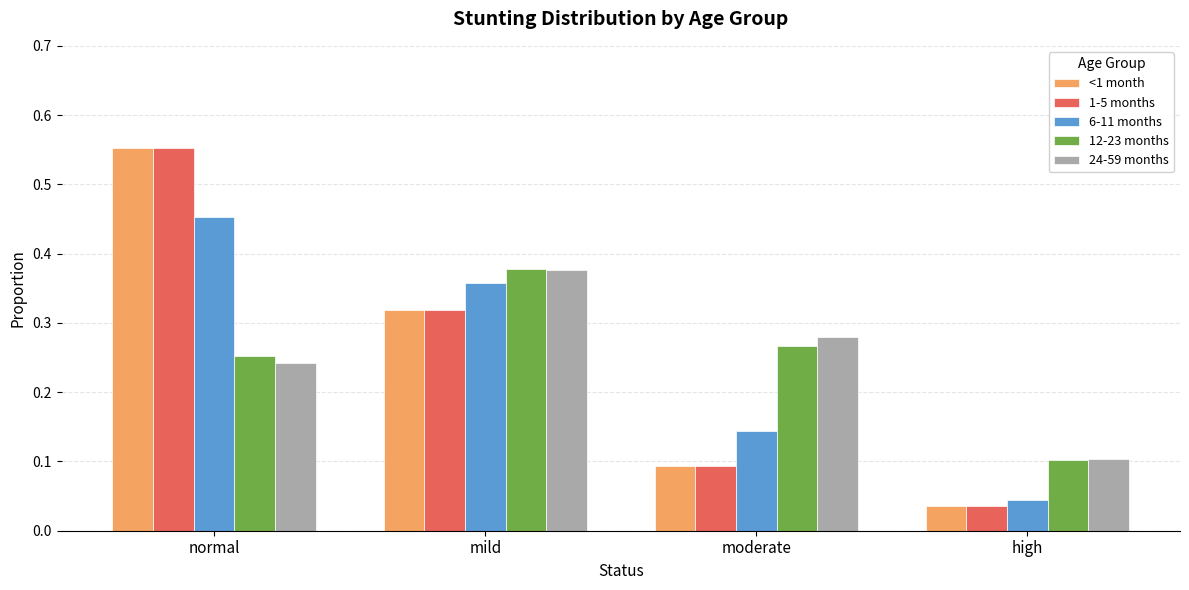

What is the label of the 4th bar from the right?

normal